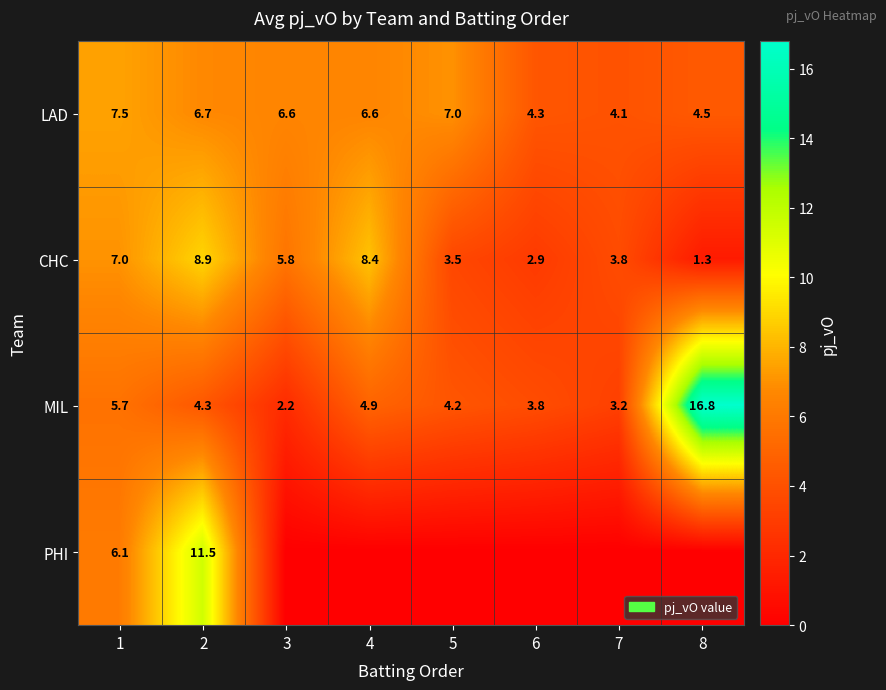

Which category has the highest value across all series?

8